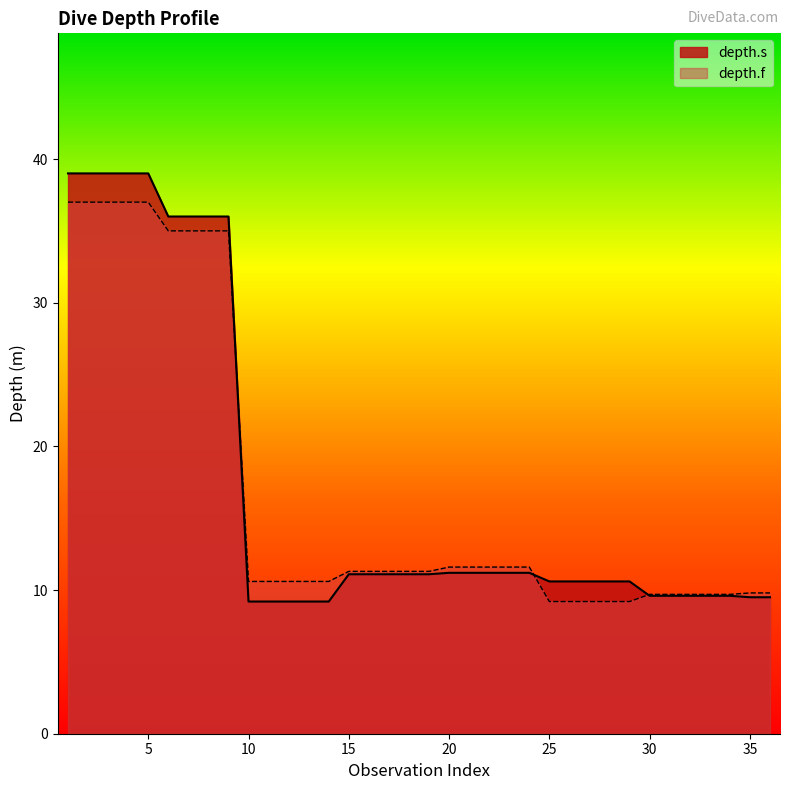

What is the smallest value displayed?

9.2